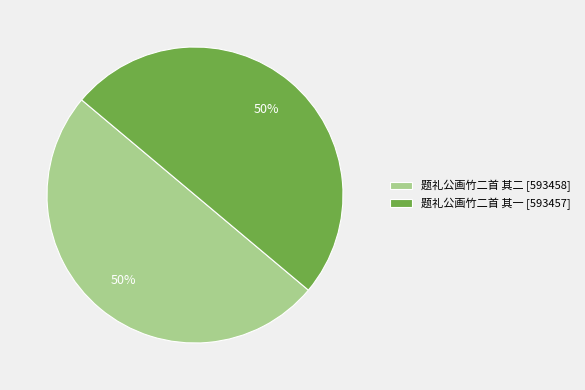

To the nearest percent, what is the combined percentage of 题礼公画竹二首 其一 [593457] and 题礼公画竹二首 其二 [593458]?

100%